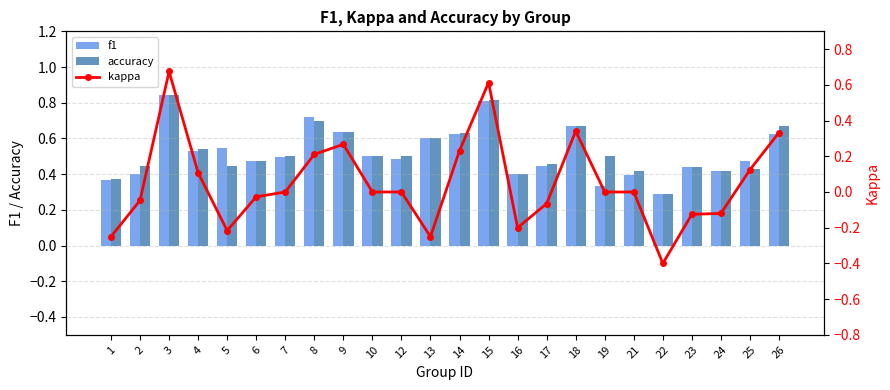

What is the sum of the accuracy values at 12 and 15?

1.3